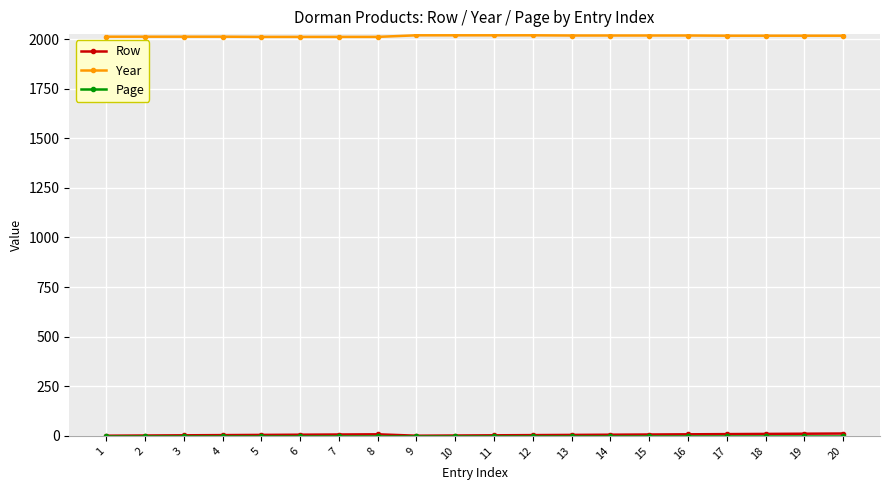

The value of Year at 4 is 2012. True or false?

True